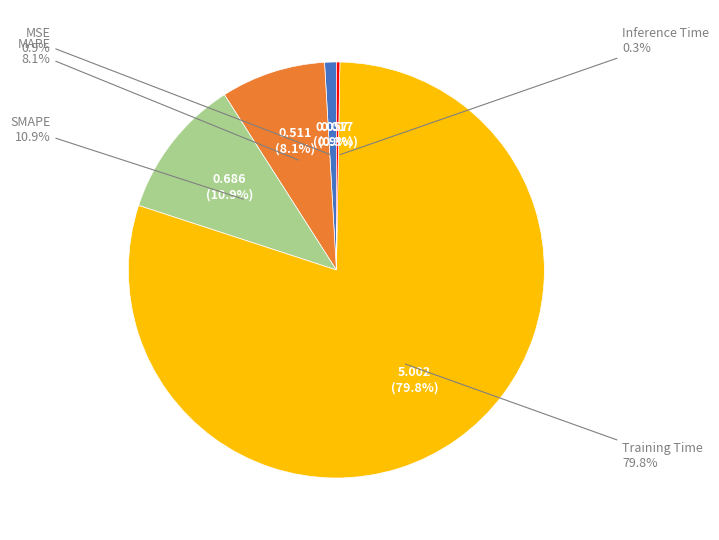

To the nearest percent, what is the average slice percentage?

20%